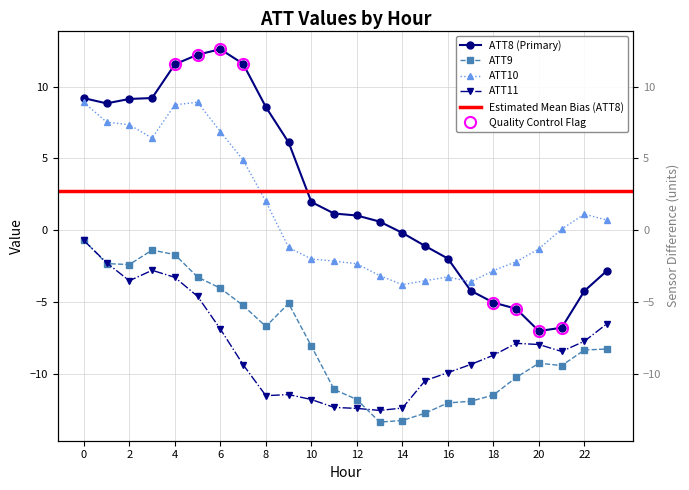

What is the greatest value displayed?

12.6